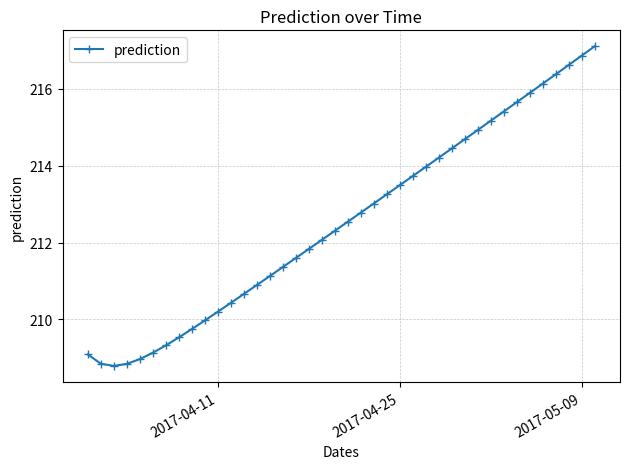

What is the difference between the second highest and second lowest values?

8.0